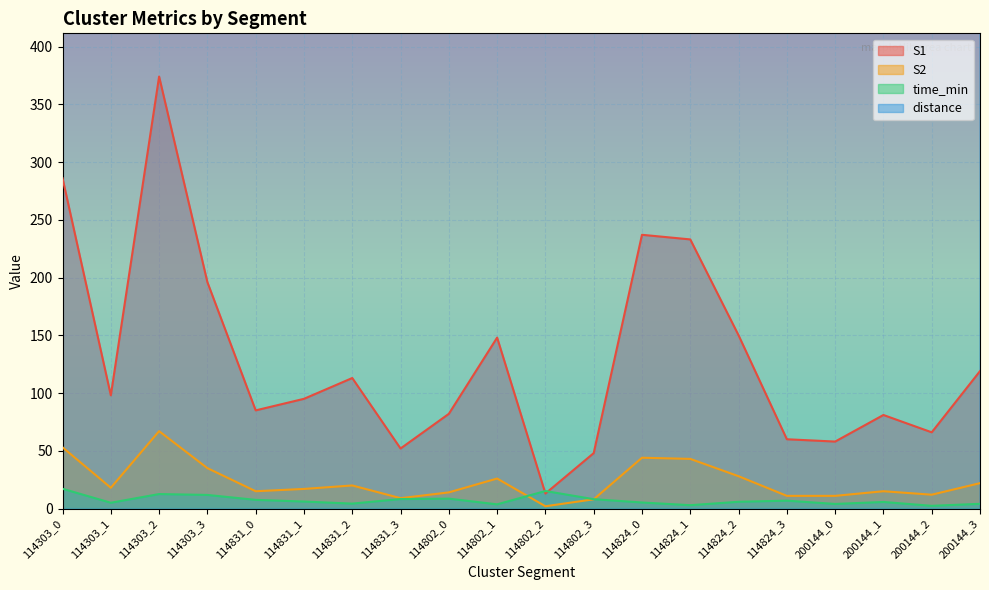

Is the value of S2 at 114824_2 greater than the value of S1 at 114303_1?

No